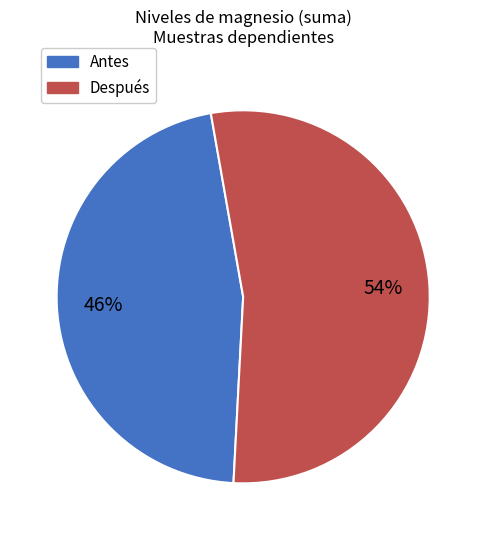

Combined, do Antes and Después account for over 50%?

Yes